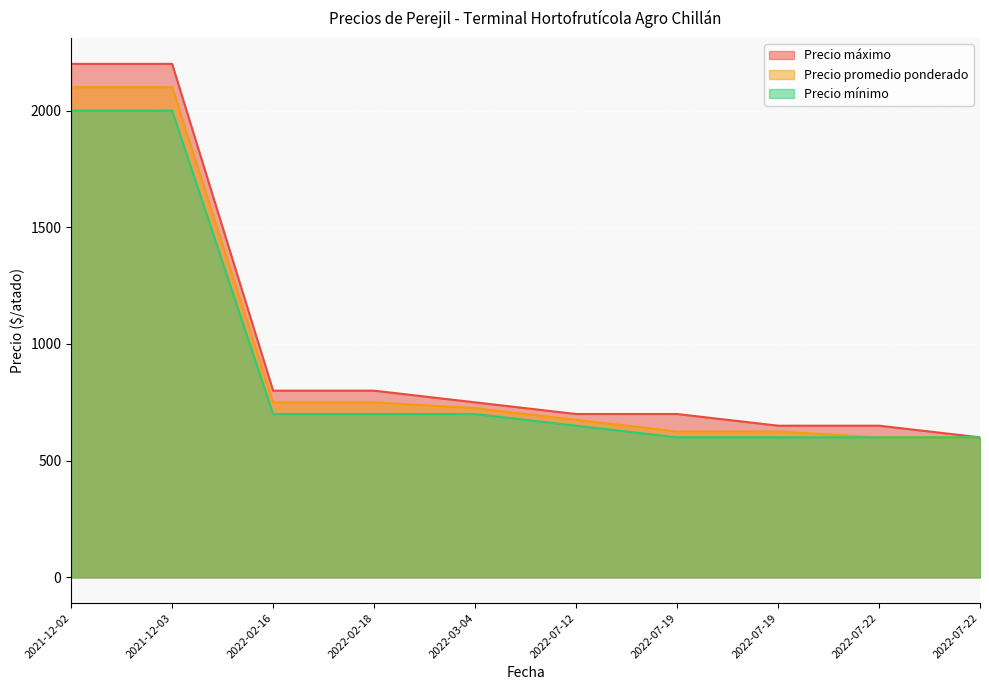

Which has a higher value, 2022-07-19 or 2021-12-02?

2021-12-02